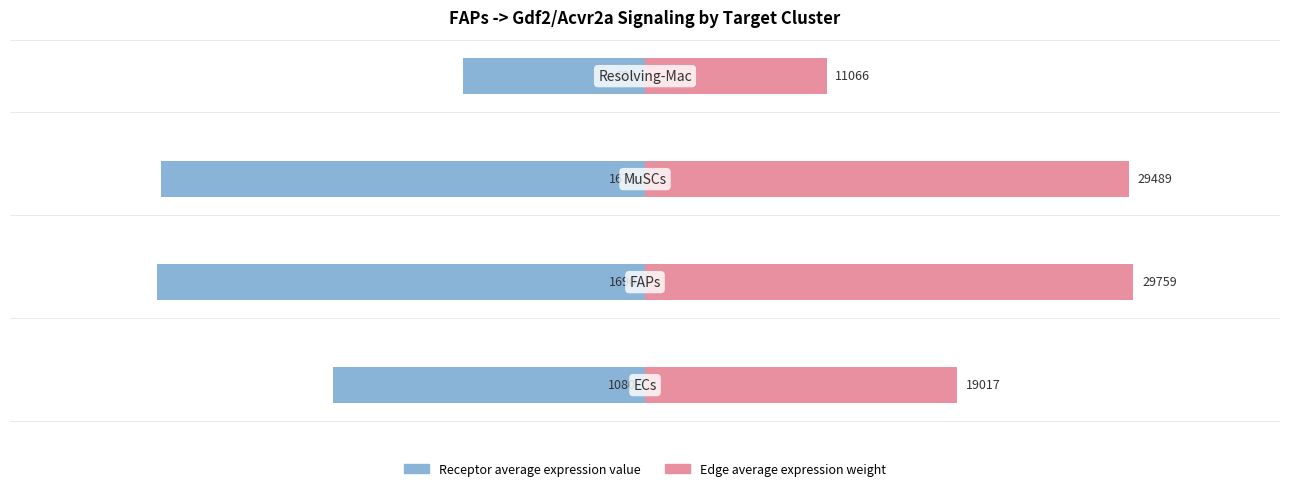

Which series has the largest total across all categories?

Edge average expression weight